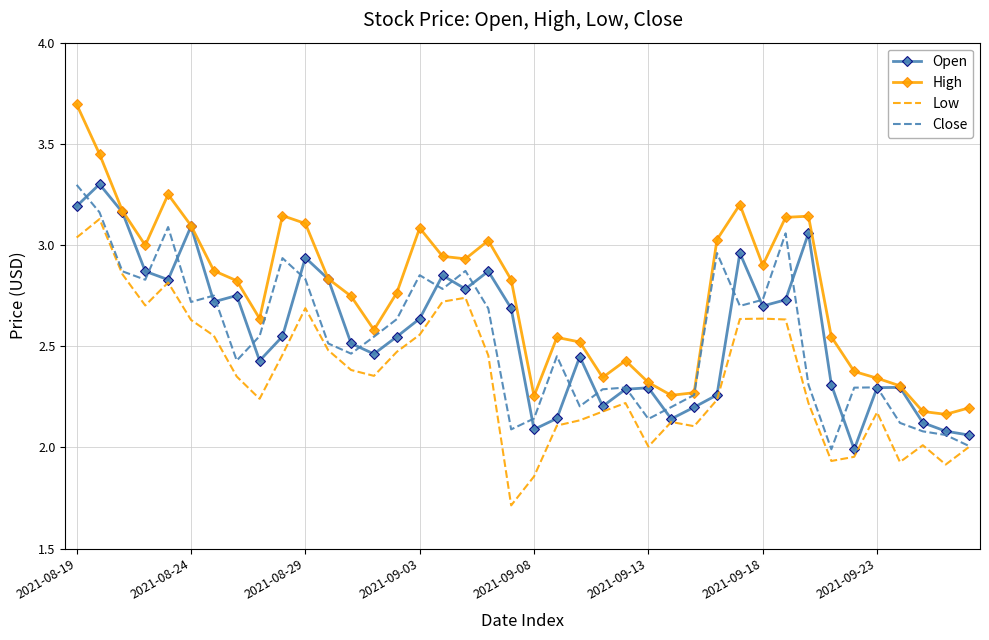

True or false: Low and High intersect in this chart.

False